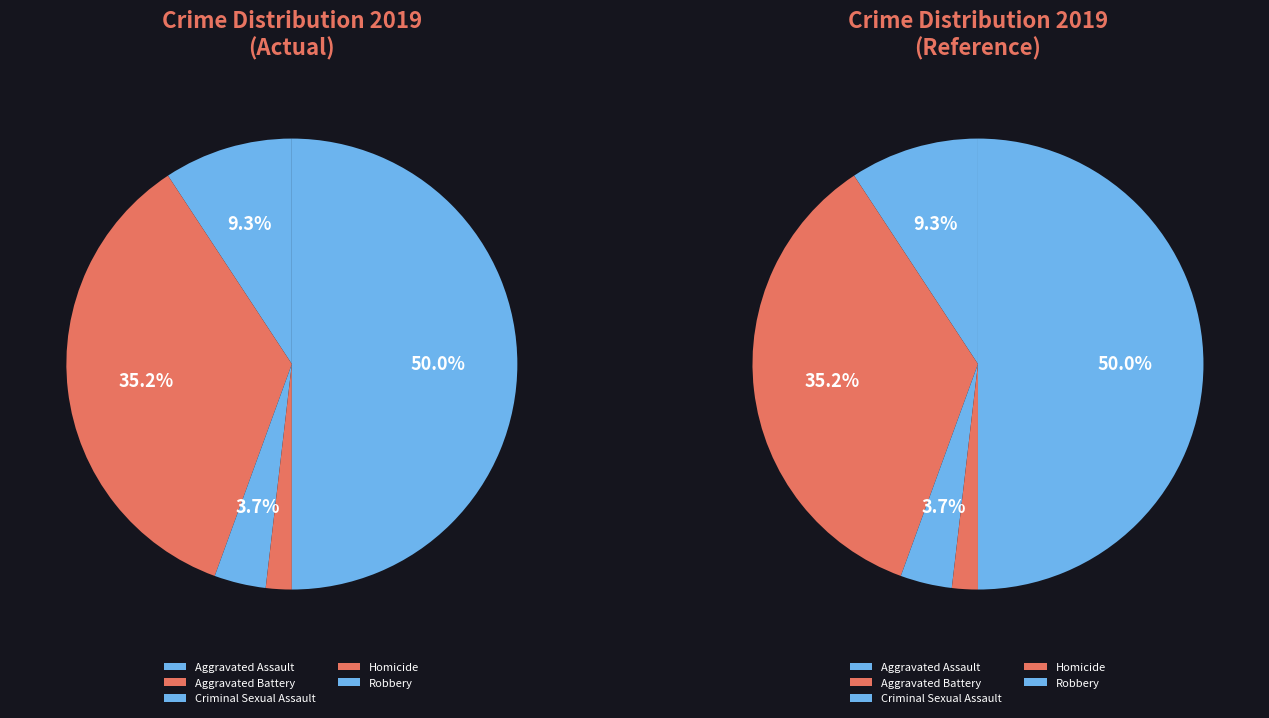

To the nearest percent, what is the average slice percentage?

20%